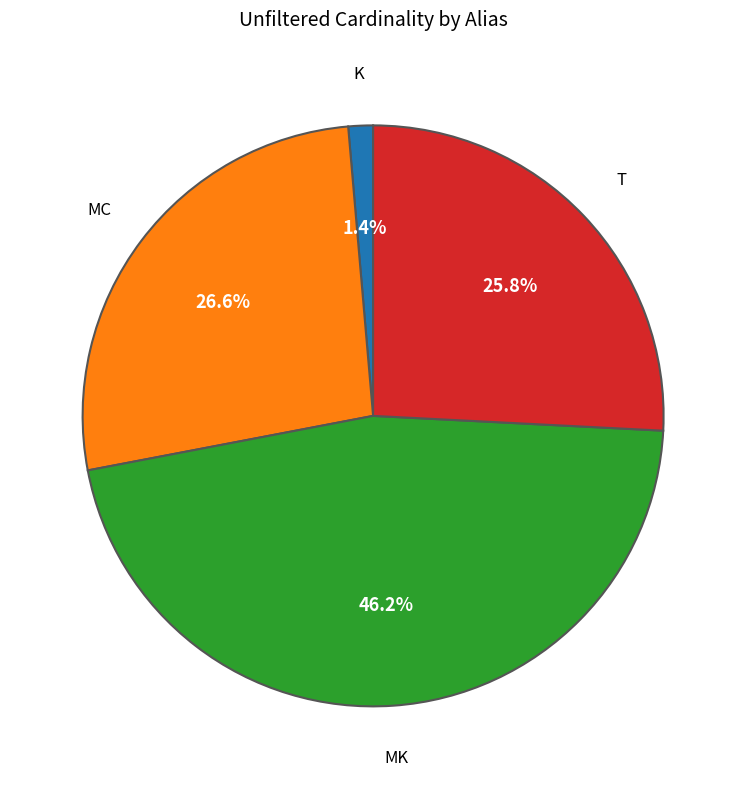

Does any single category account for the majority?

No